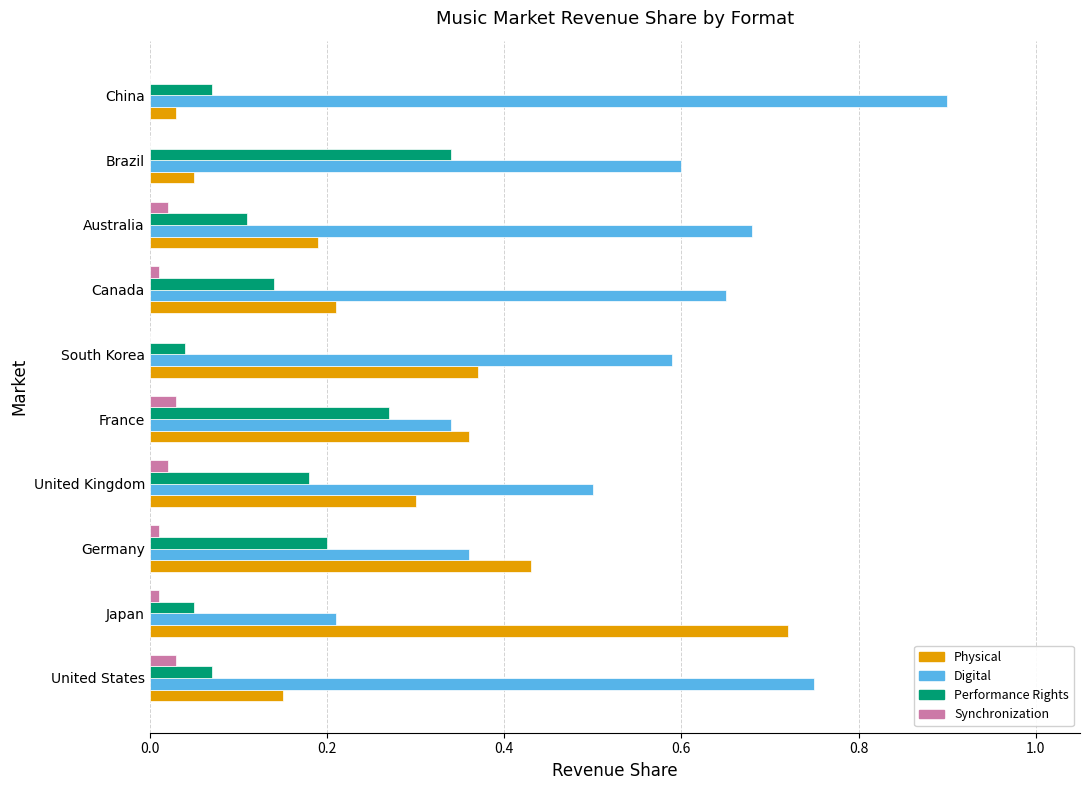

Is the value of Performance Rights at Australia greater than the value of Physical at South Korea?

No